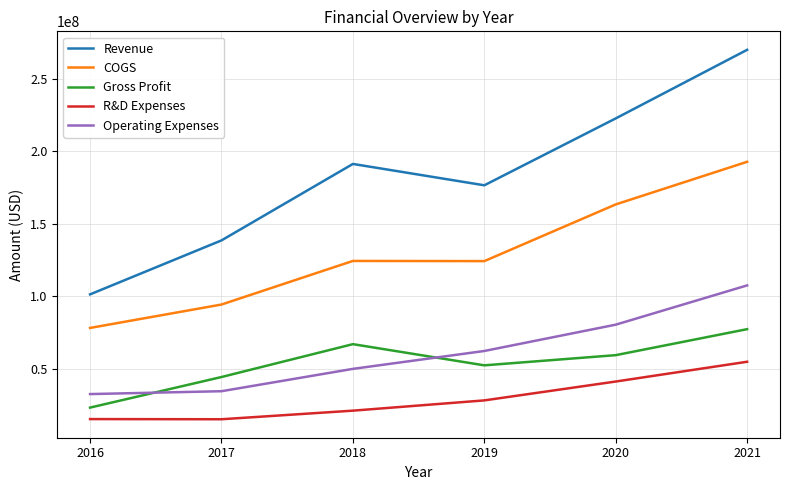

At which category does the chart reach its peak across all series?

2021